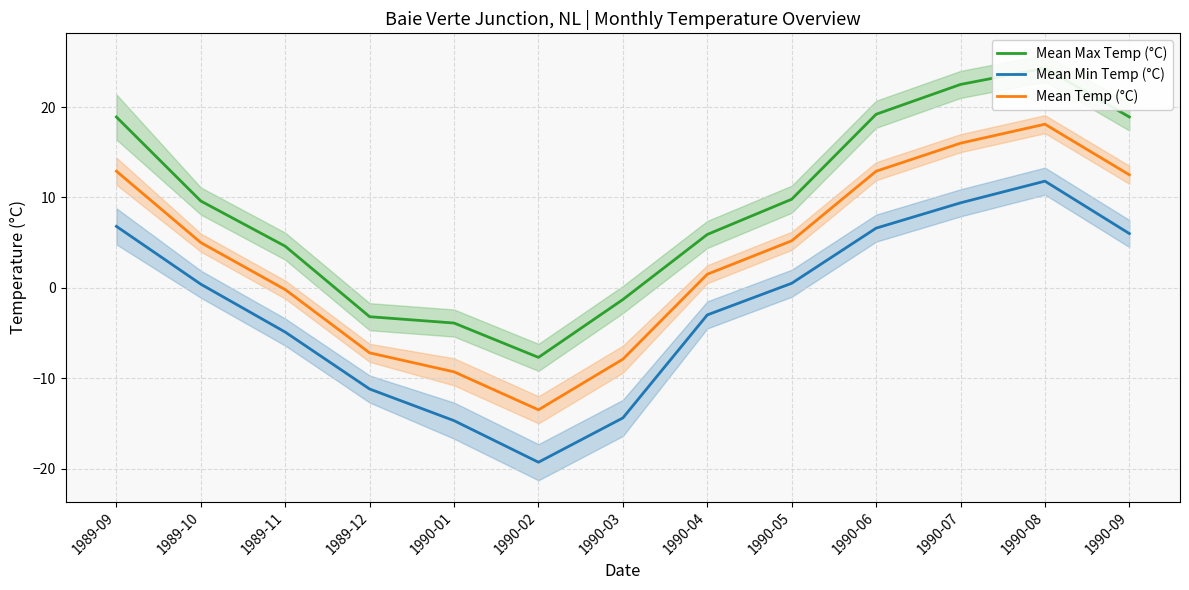

Count the number of data series in this chart.

3